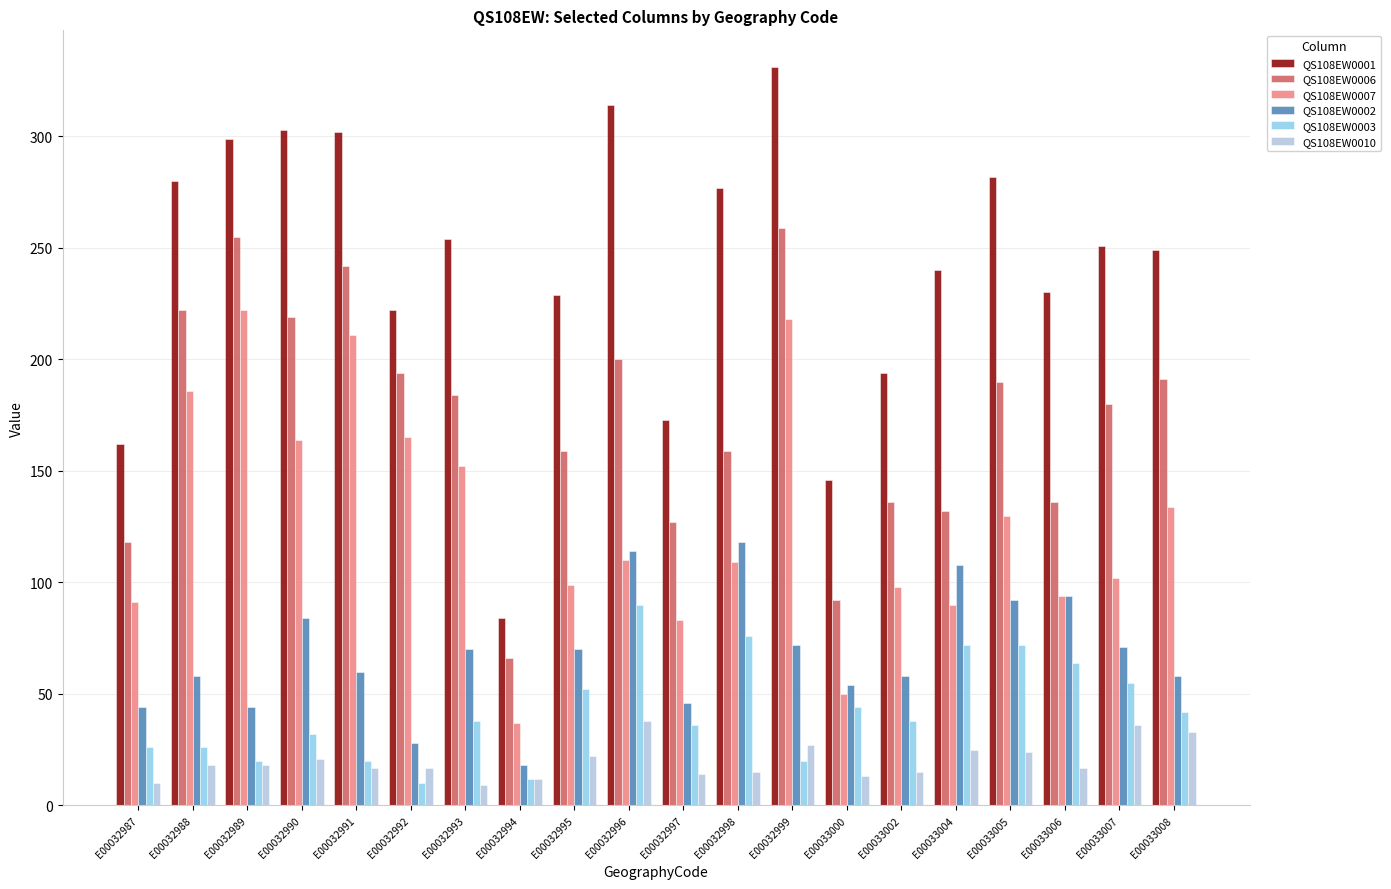

At how many categories does at least one series exceed 103?

19